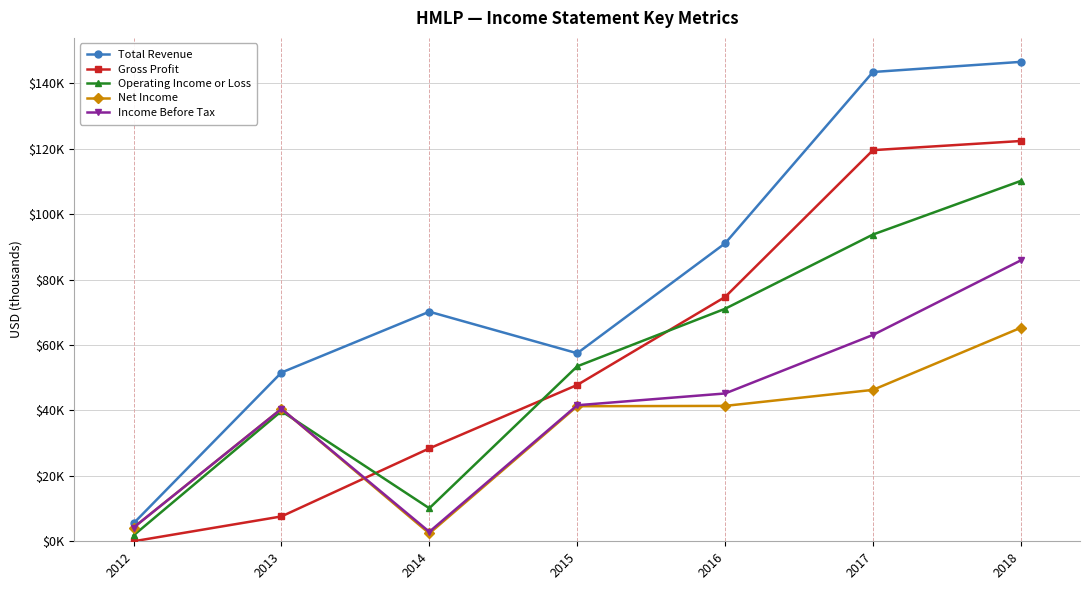

True or false: Operating Income or Loss has more than 2 points higher than both neighbors.

False